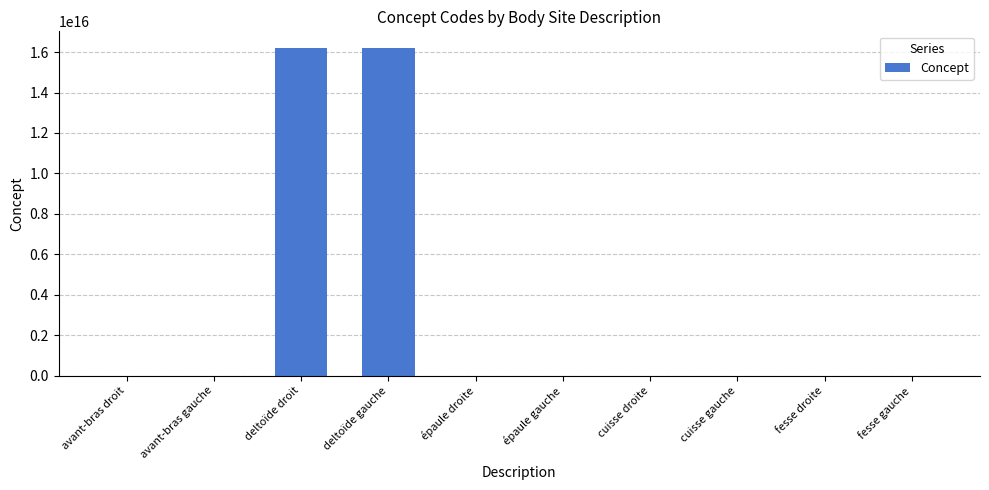

Which has a higher value, deltoïde droit or épaule gauche?

deltoïde droit